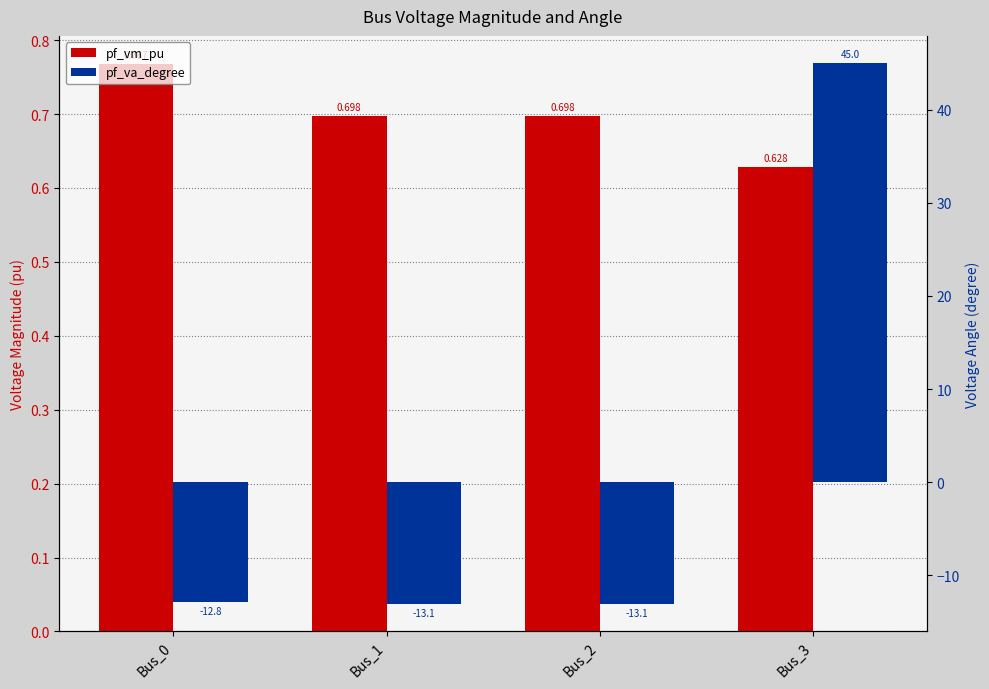

Which category has the lowest value in the pf_va_degree series?

Bus_1